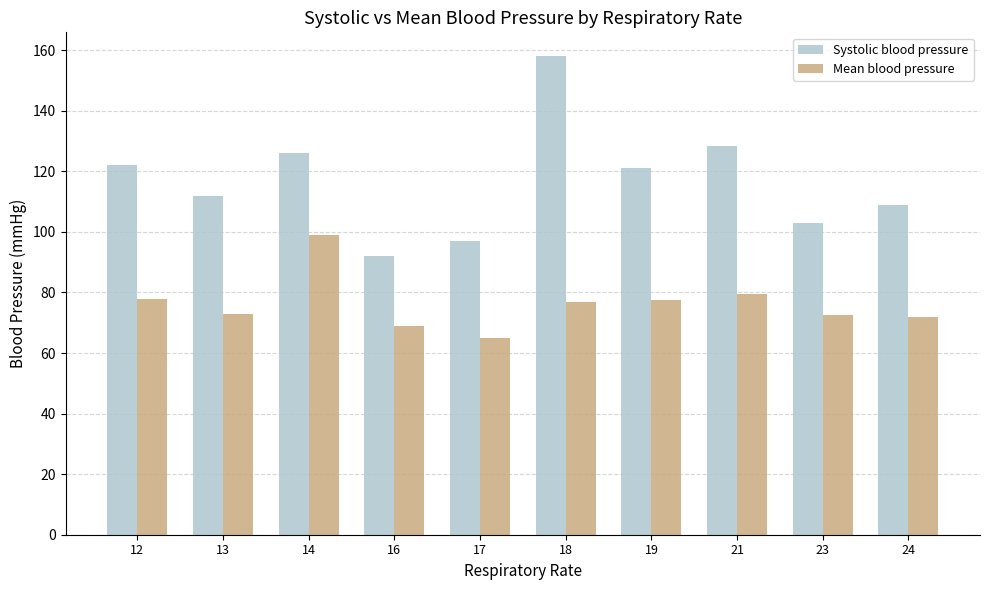

What is the value of the Mean blood pressure bar at the 10th from the left?

72.0